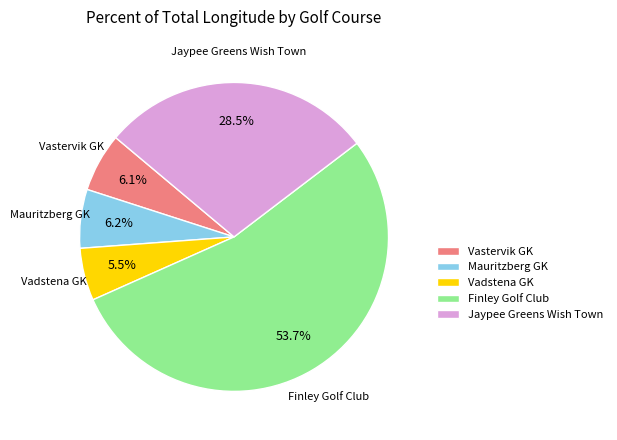

Does Mauritzberg GK represent more than half of the total?

No